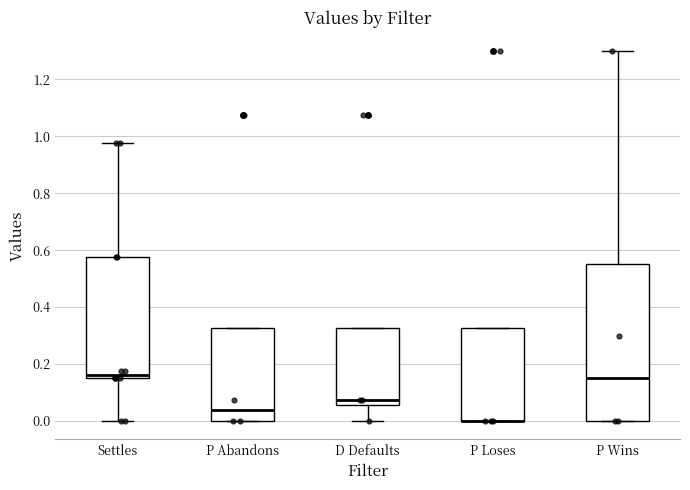

Reading left to right, read every box against the y-axis: the position of its median line, the range the box covers, and the ends of its whiskers. The values are not printed on the chart, so give them approximately, as read against the axis.

Settles: median 0.16 (just above the box's lower edge), box 0.16 to 0.58, whiskers 0.00 to 0.98
P Abandons: median 0.04, box 0.00 to 0.32, whiskers 0.00 to 0.32
D Defaults: median 0.08, box 0.06 to 0.32, whiskers 0.00 to 0.32
P Loses: median 0.00 (drawn on the box's lower edge), box 0.00 to 0.32, whiskers 0.00 to 0.32
P Wins: median 0.16, box 0.00 to 0.56, whiskers 0.00 to 1.30